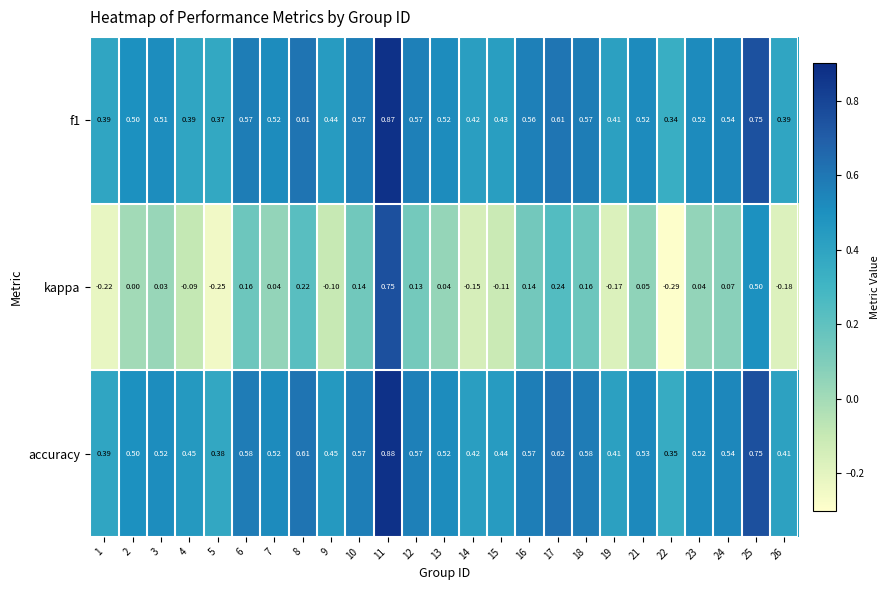

Which series has the widest spread of values?

kappa